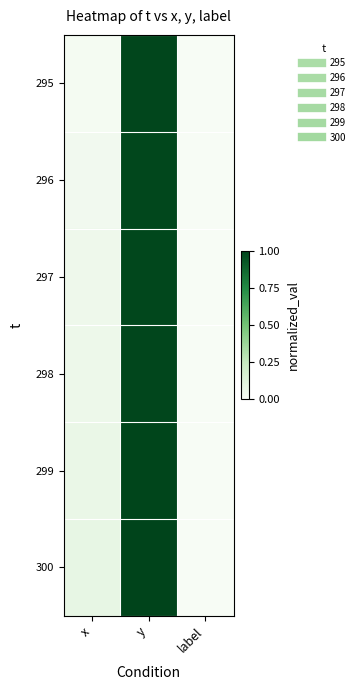

At y, list the series in order from smallest to largest.

296, 297, 295, 298, 299, 300